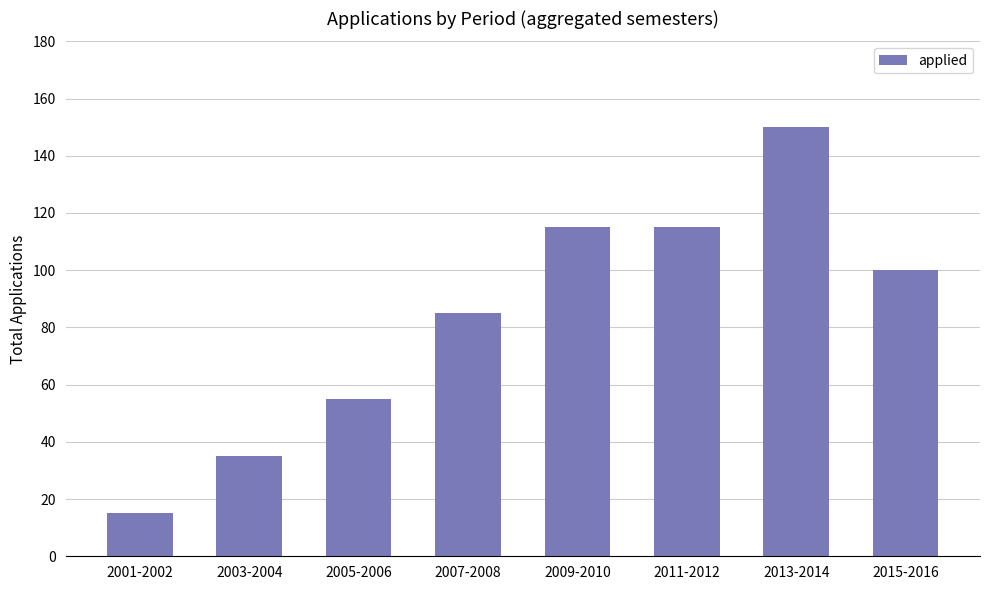

Which has a higher value, 2007-2008 or 2015-2016?

2015-2016